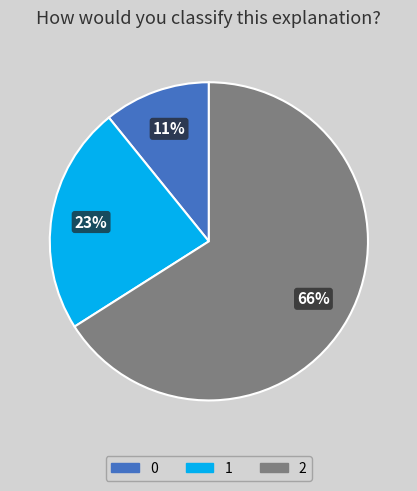

To the nearest percent, what is the combined percentage of 0 and 2?

77%